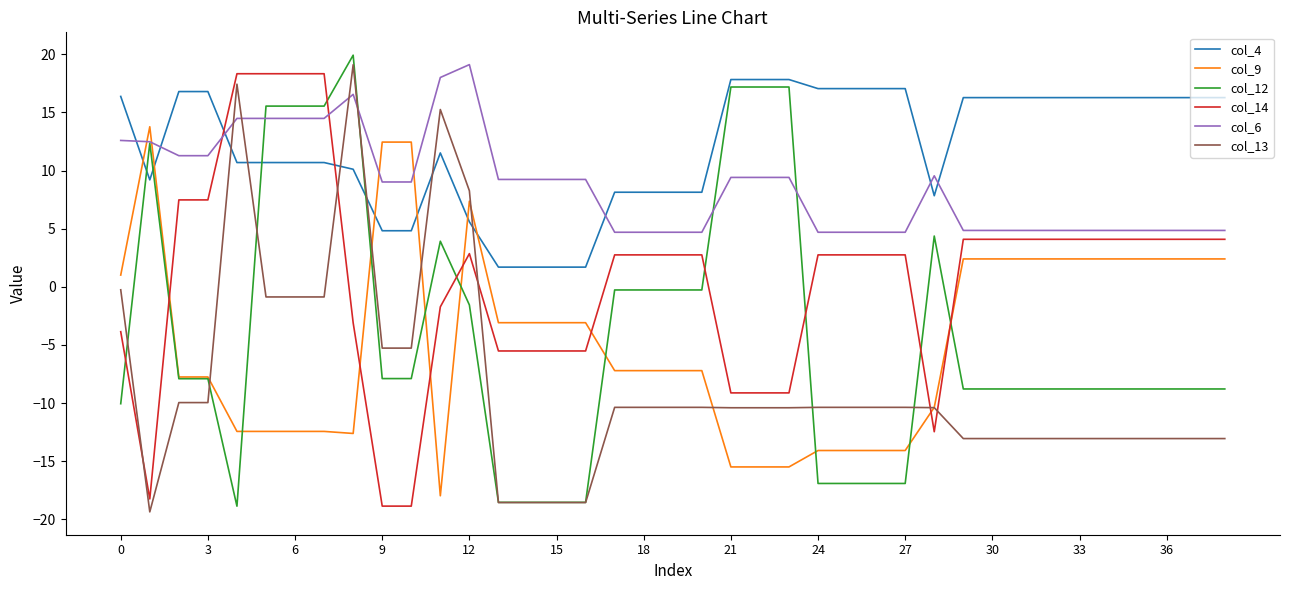

How many series are shown in this chart?

6